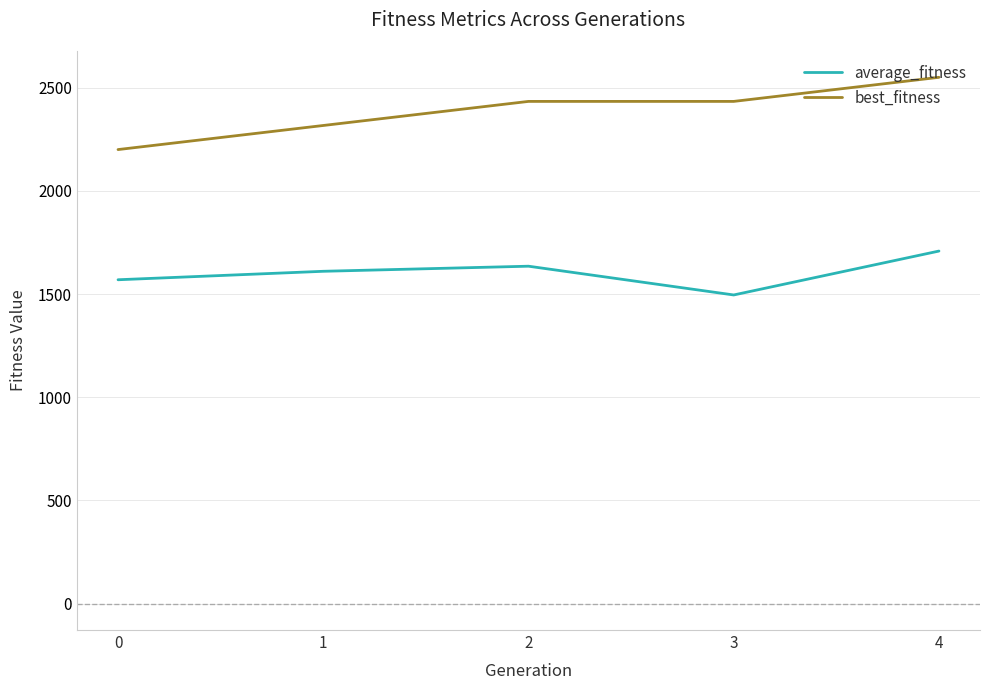

What is the average value of the best_fitness series?

2386.7